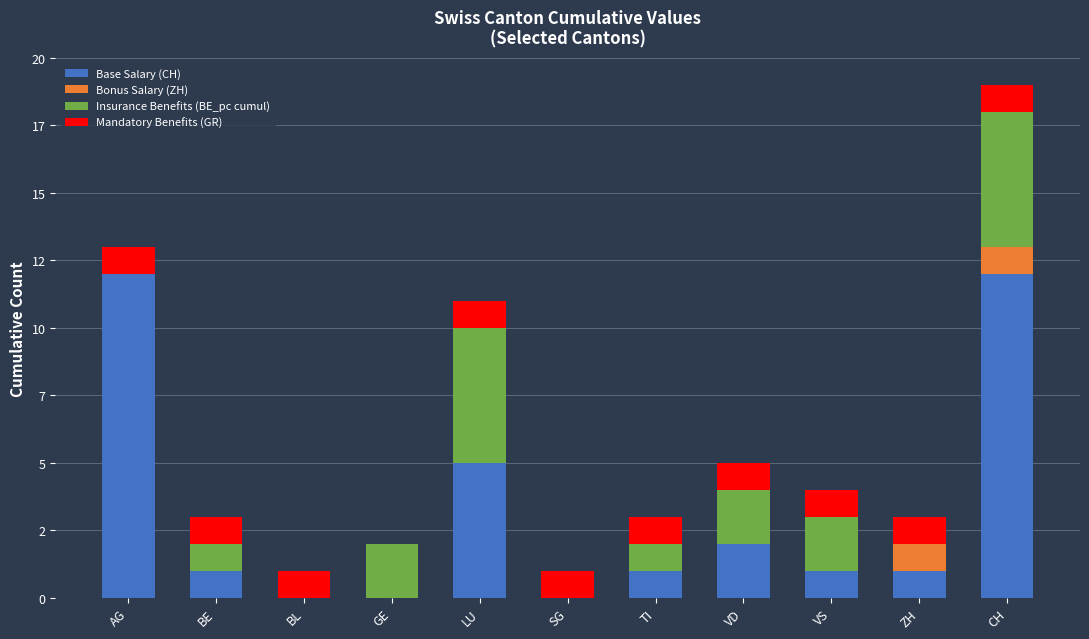

Are the bars horizontal?

No